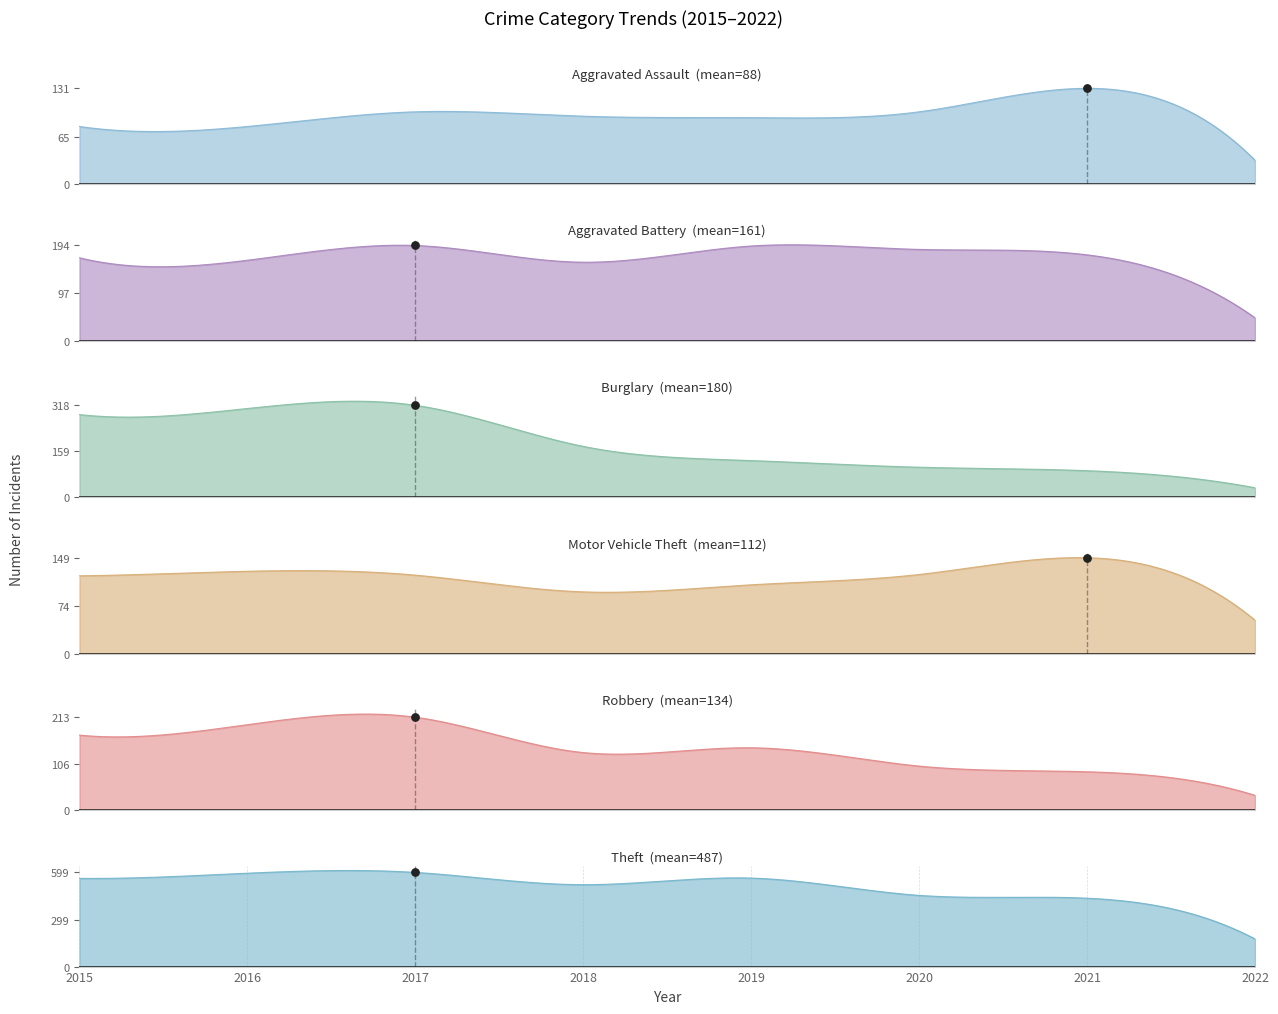

Which series has the widest spread of Y values?

Theft